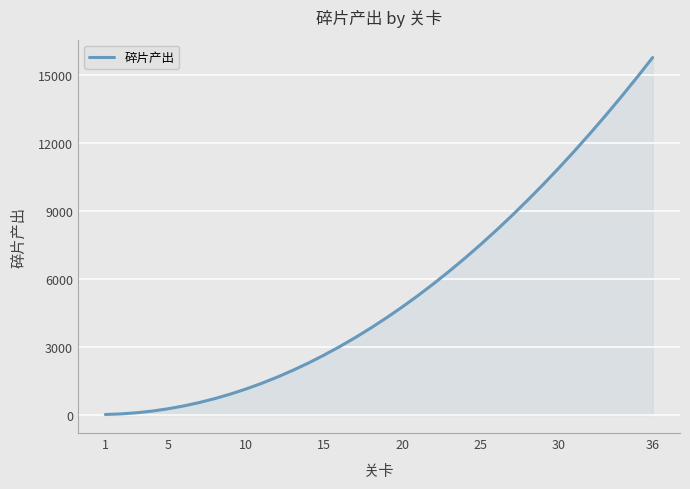

What is the difference between the maximum and minimum values?

15750